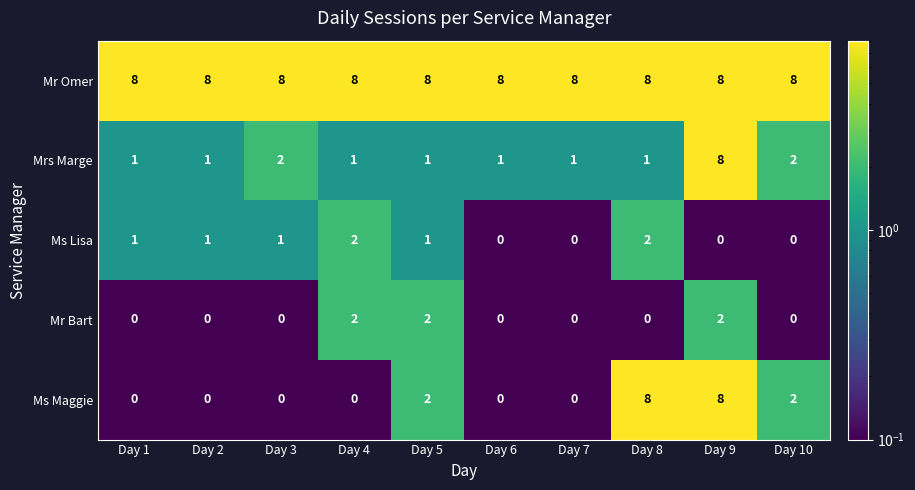

The value of Mr Omer at Day 6 is 8. True or false?

True